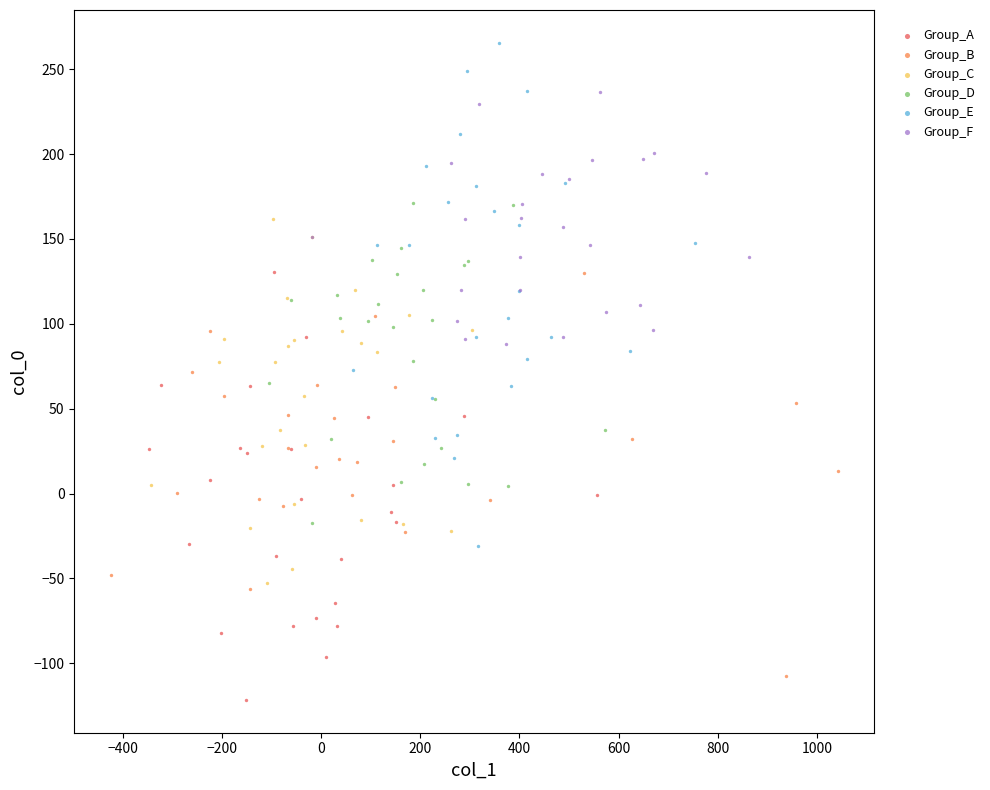

Which series contains the highest Y value?

Group_E